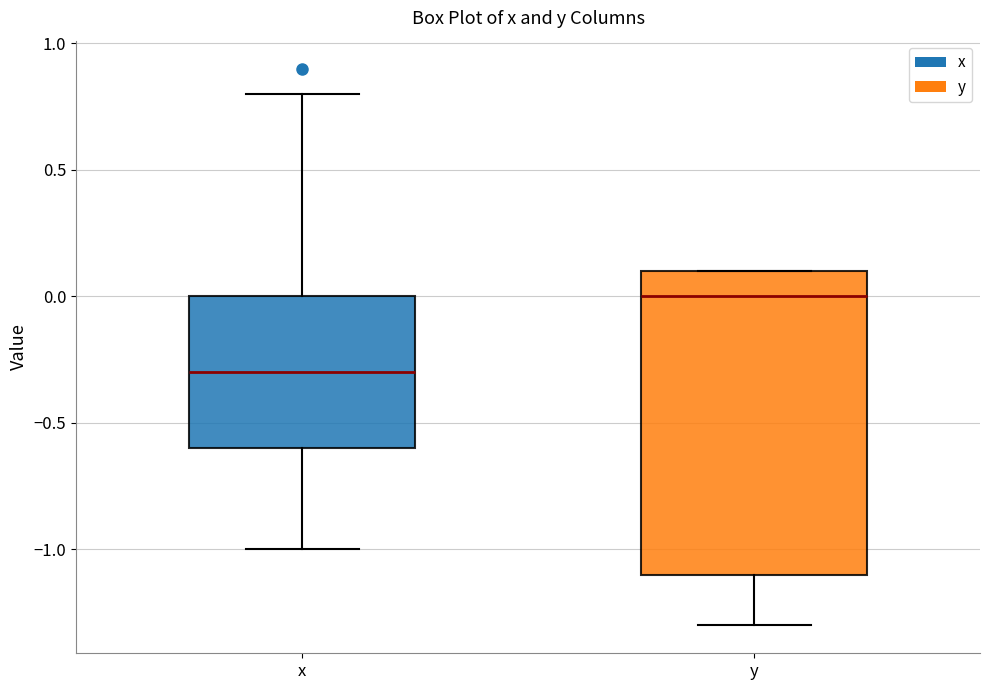

Where does the median line of the box for x sit on the y-axis? The values are not printed on the chart, so give them approximately, as read against the axis.

-0.3